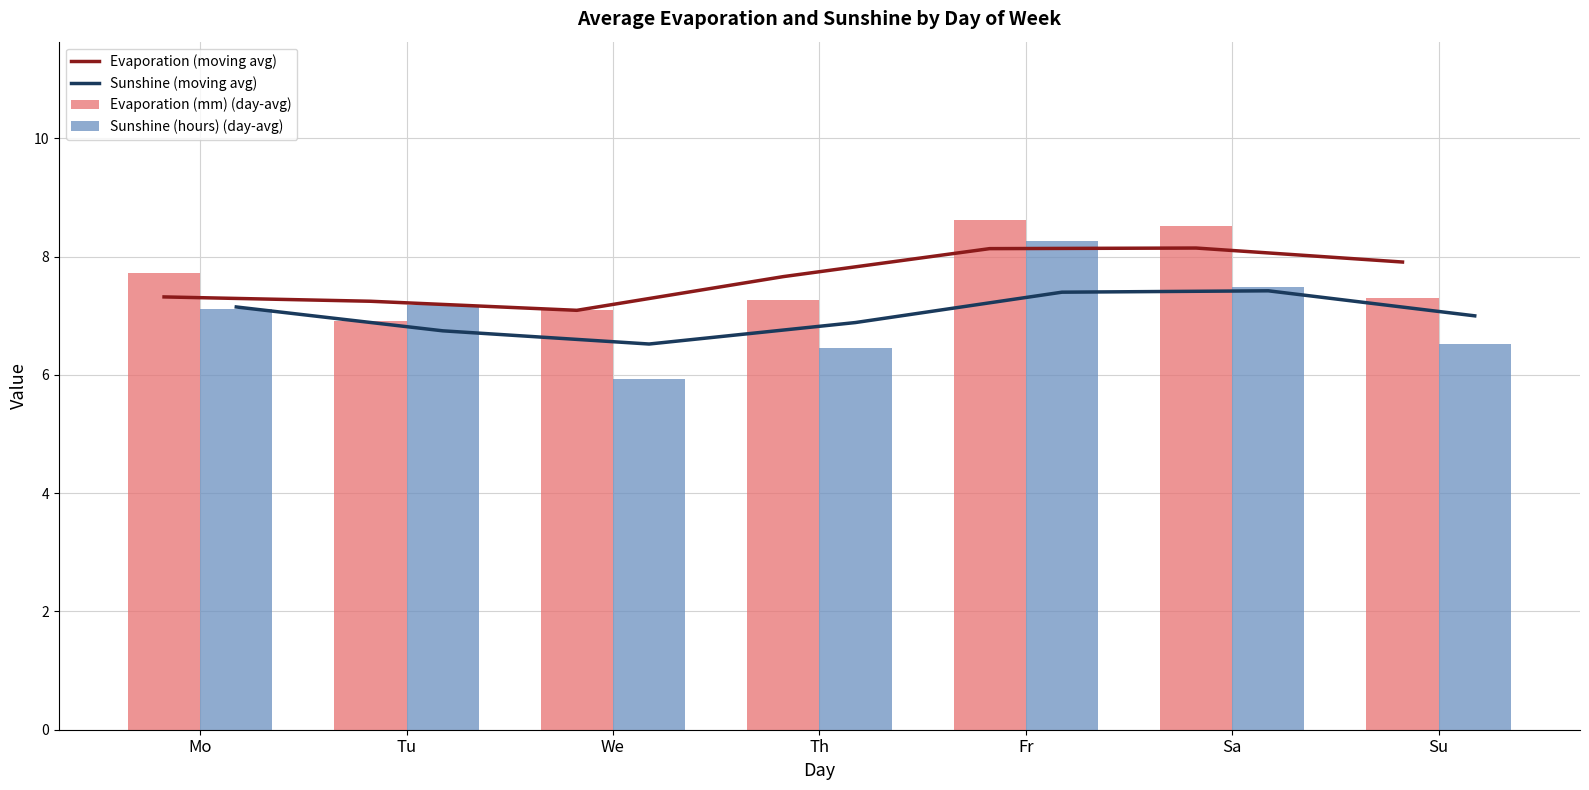

What is the maximum value for Sunshine (moving avg)?

7.4